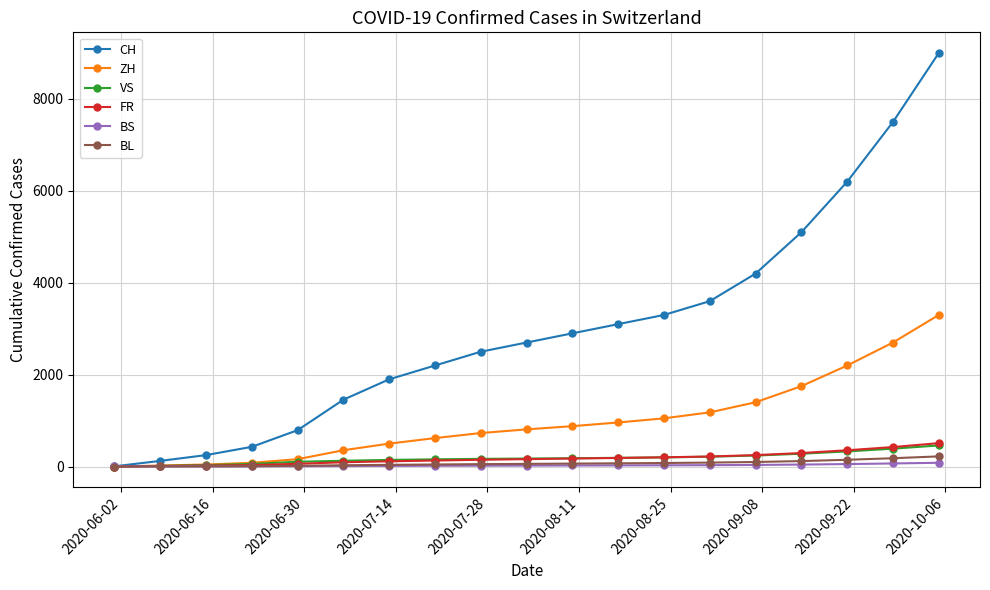

How many series are shown in this chart?

6